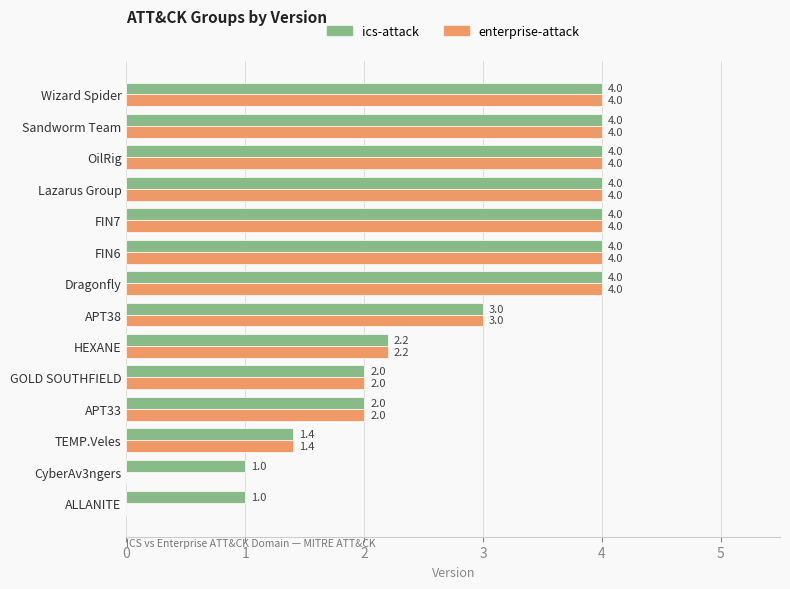

What is the maximum value shown in the chart?

4.0